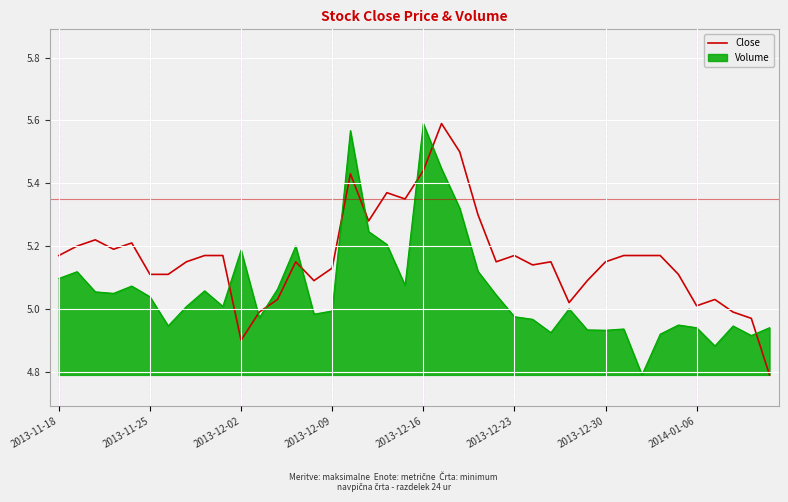

What is the minimum value for Volume?

4.8